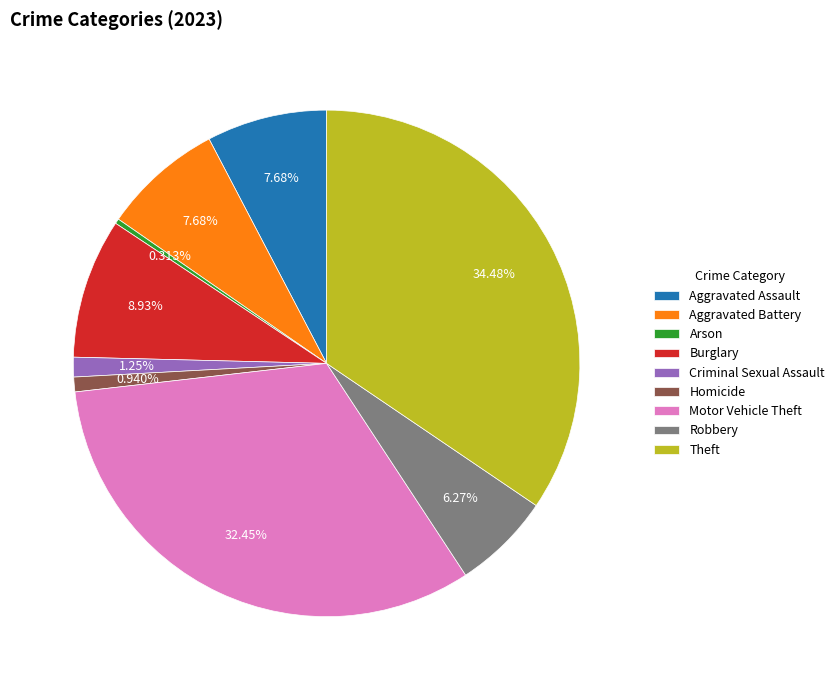

Which category has the biggest portion of the pie?

Theft